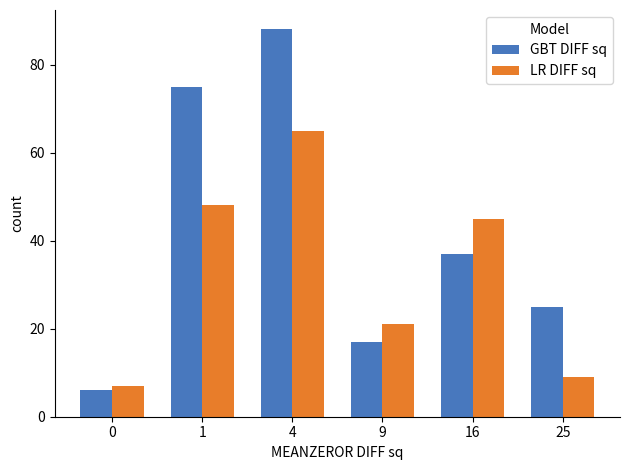

The GBT DIFF sq series shows 6 at 0. True or false?

True